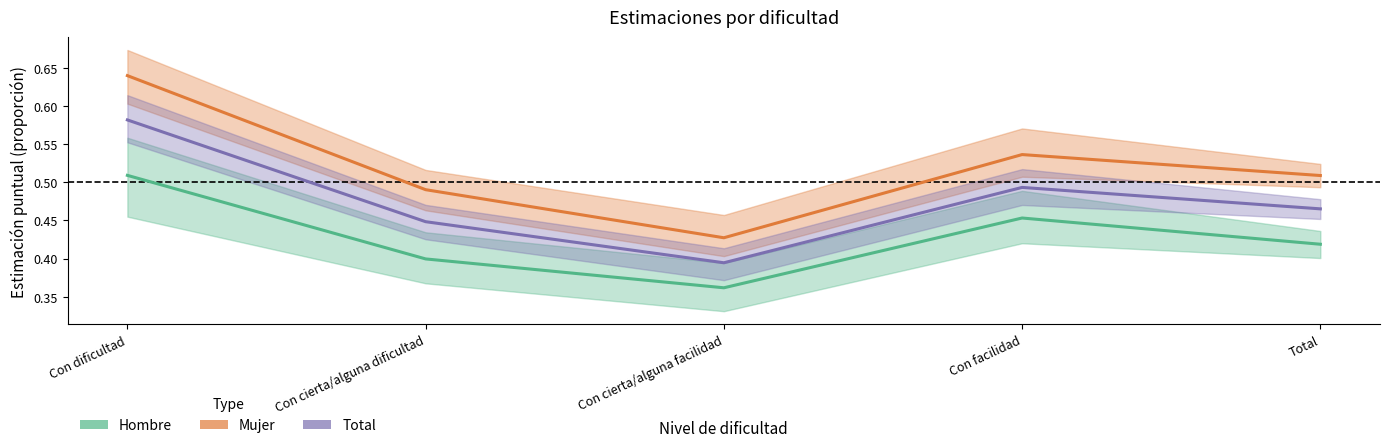

The Total (Estimate) series shows 0.7 at Con cierta/alguna facilidad. True or false?

False